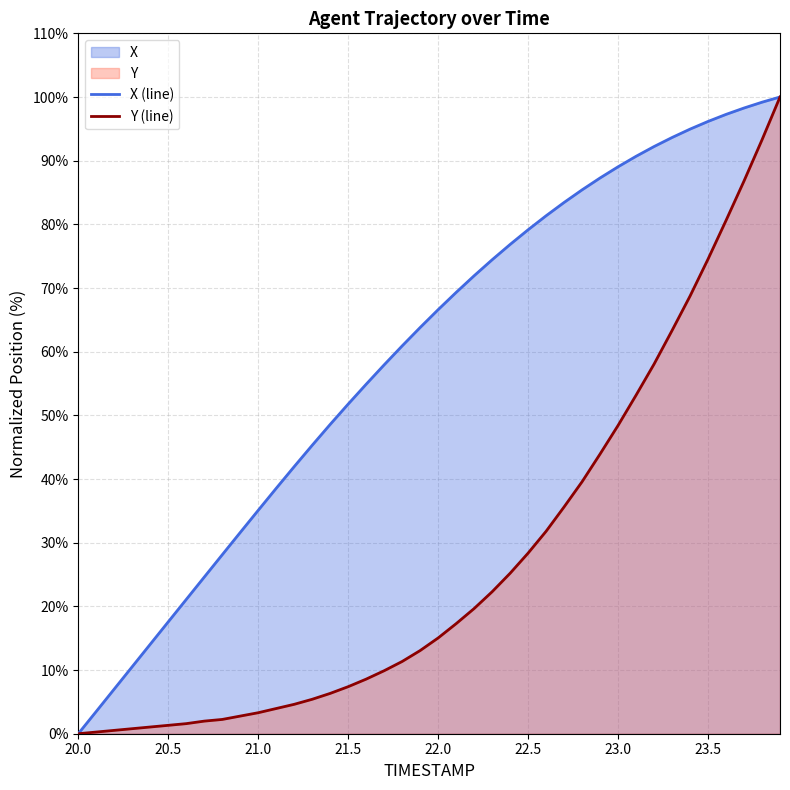

The X series shows 38.5 at 21.1. True or false?

True